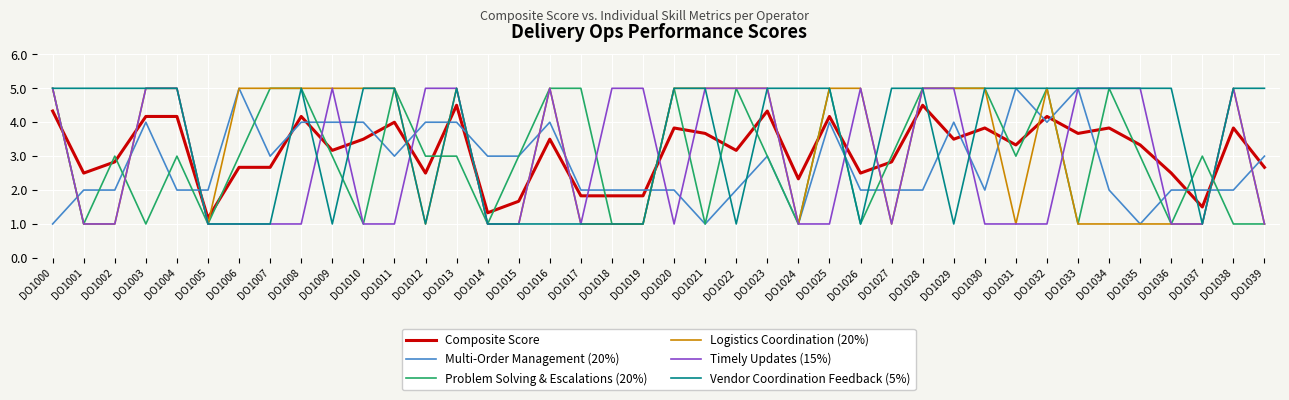

What value does the Multi-Order Management (20%) series have at DO1005?

2.0